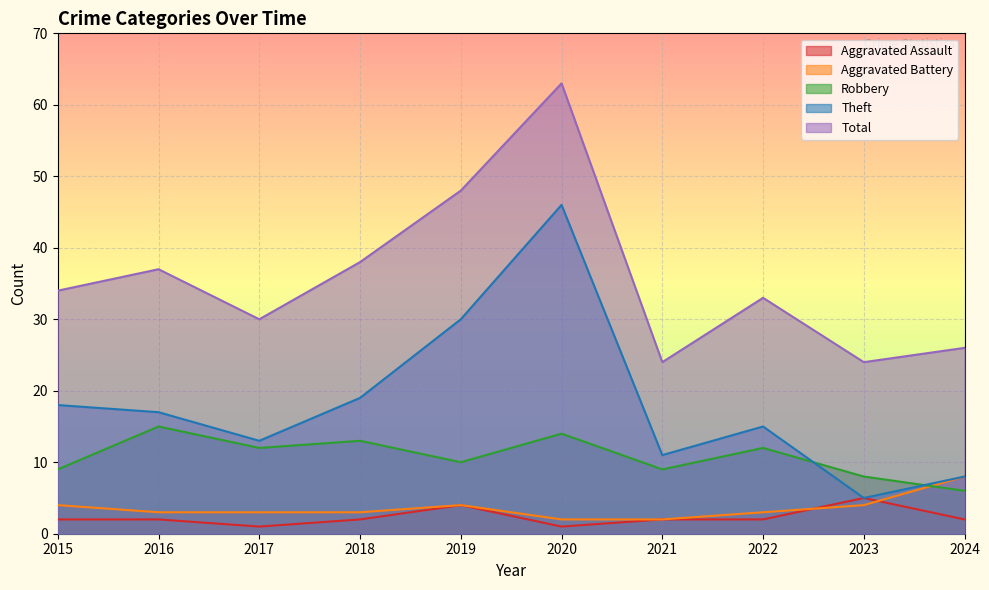

Is it true that Aggravated Battery equals 4 at 2023?

True